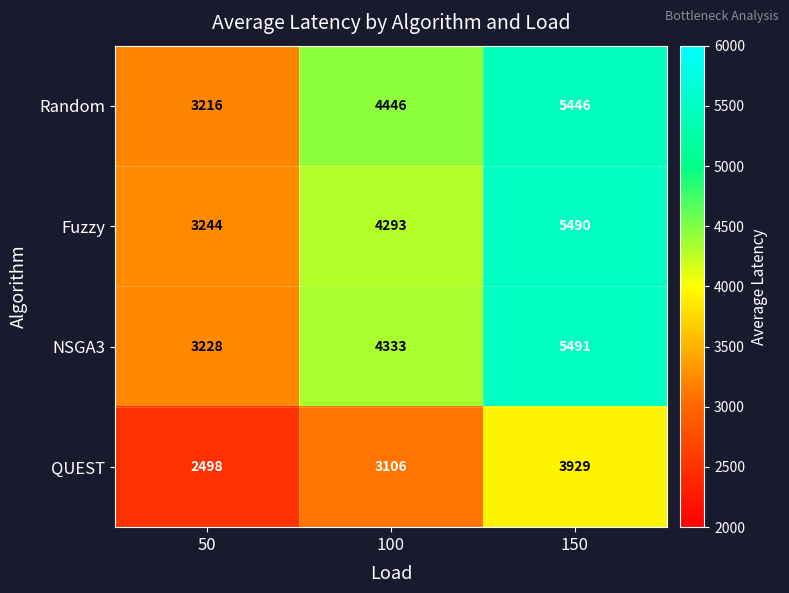

Rank the series at 50 from lowest to highest value.

QUEST, Random, NSGA3, Fuzzy